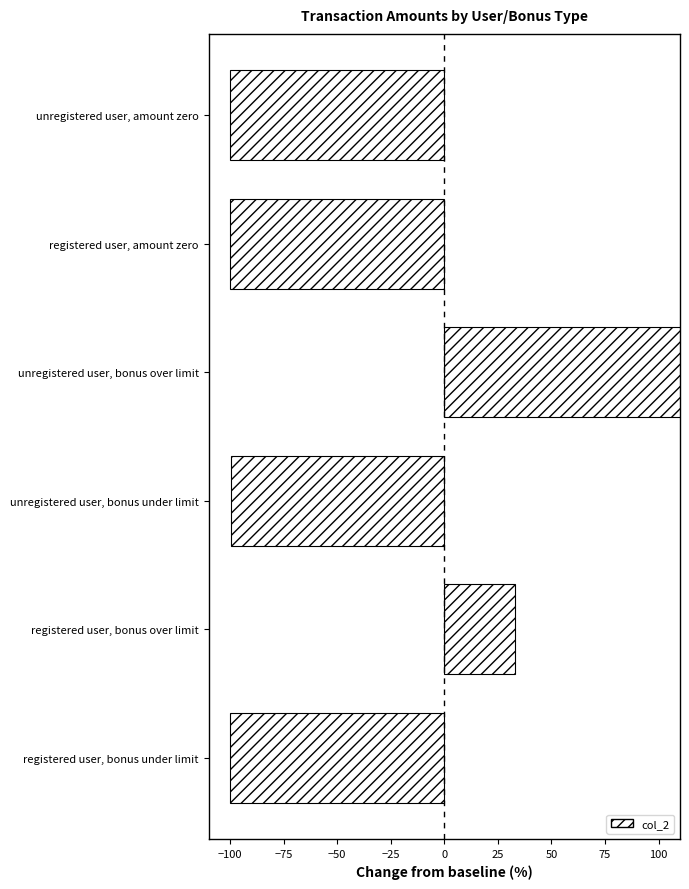

Read the value at unregistered user, bonus under limit.

-99.7